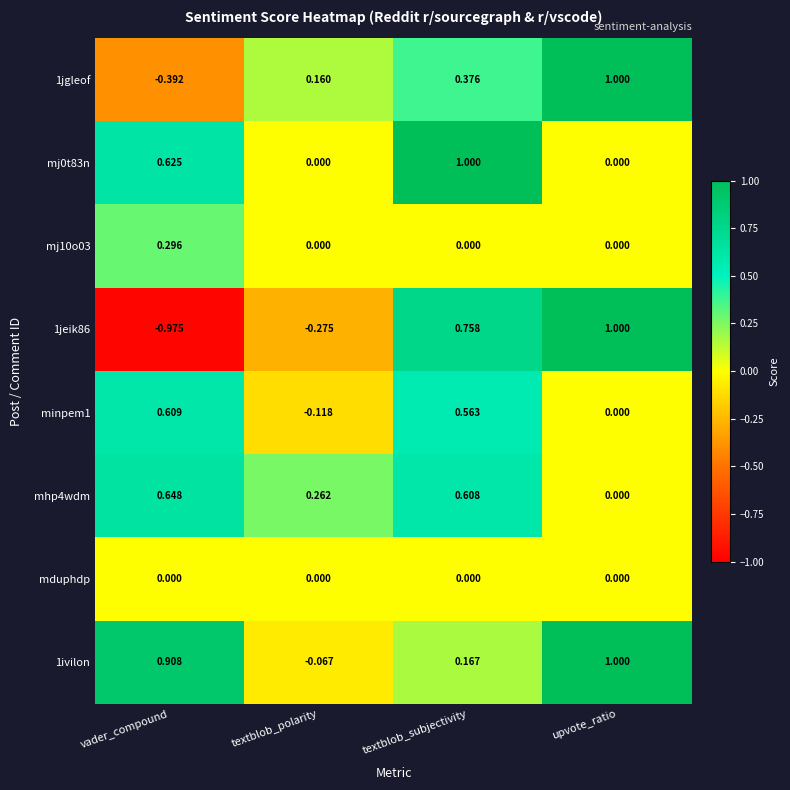

At how many categories does at least one series exceed 0?

4